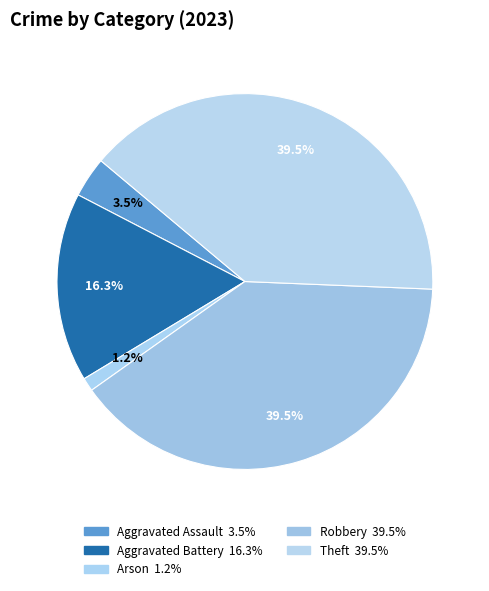

How many segments does this pie chart have?

5